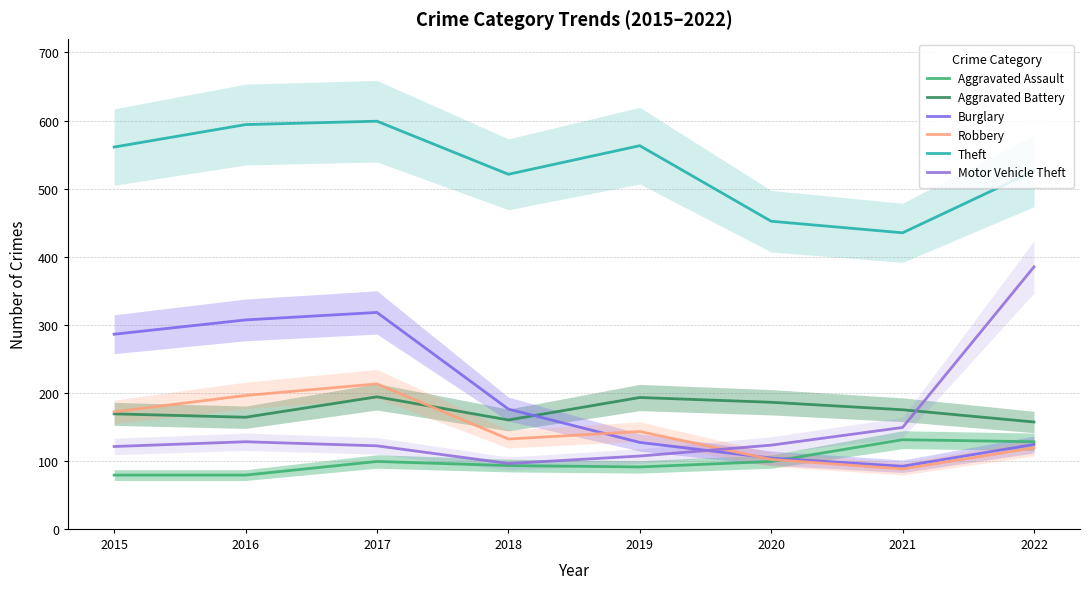

The value of Aggravated Battery at 2021 is 291. True or false?

False